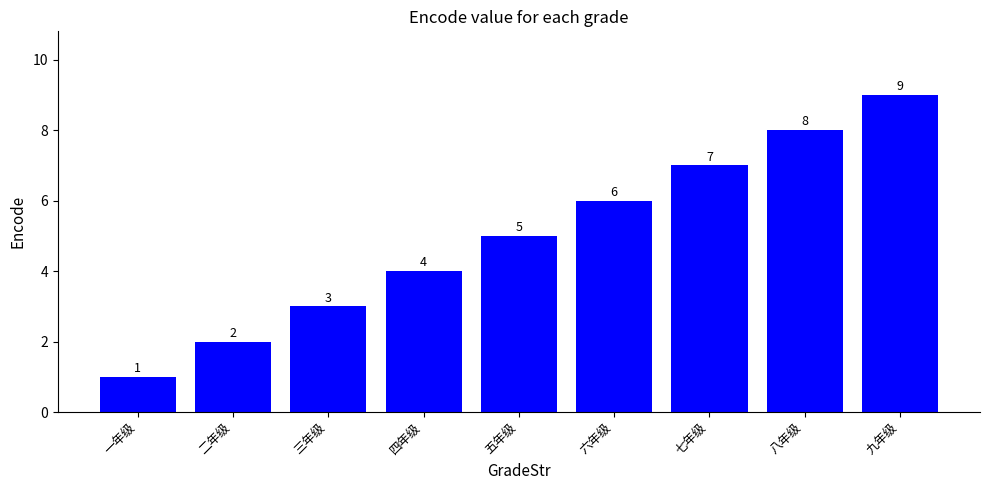

Does the chart contain stacked bars?

No